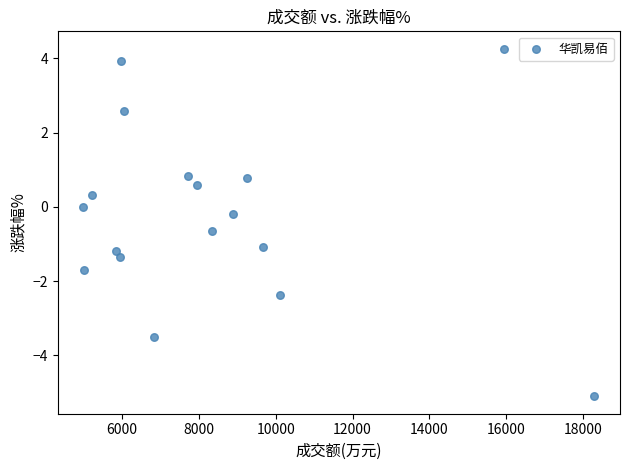

What is the range of X values (max minus min)?

13302.0